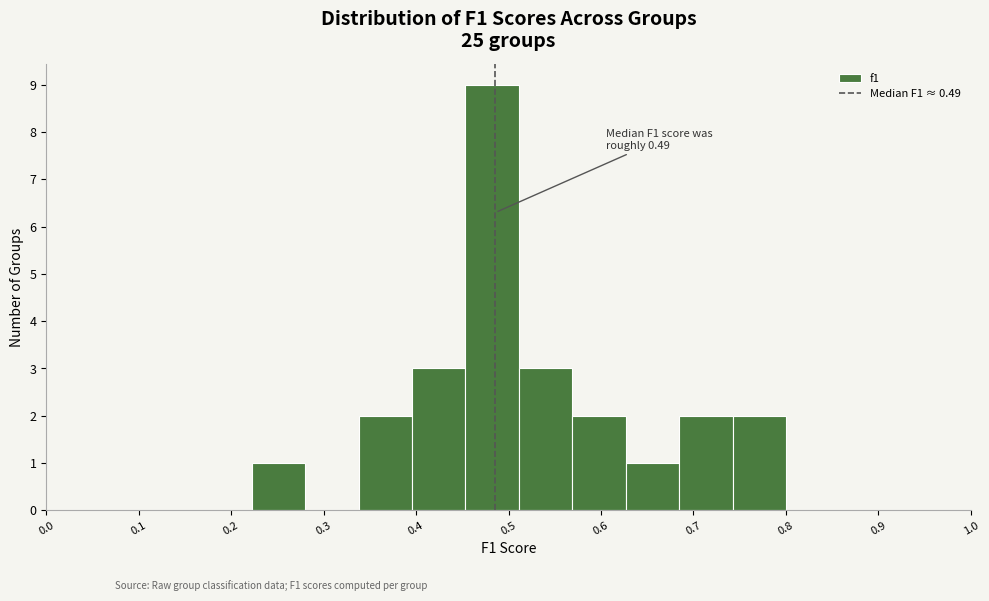

Over which range of the x-axis is the bar tallest?

0.45 to 0.51